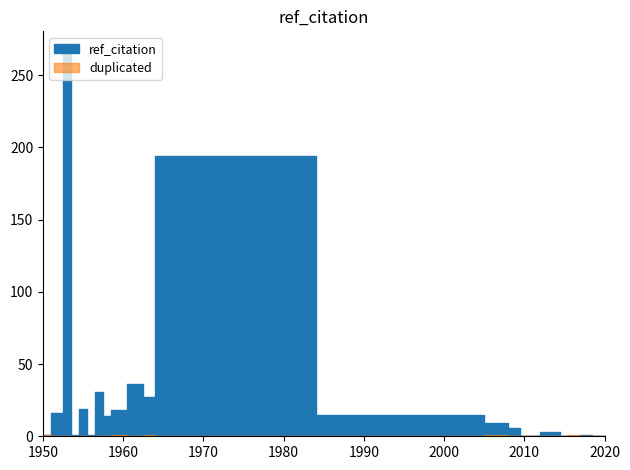

The ref_citation series shows 5 at 2009. True or false?

False